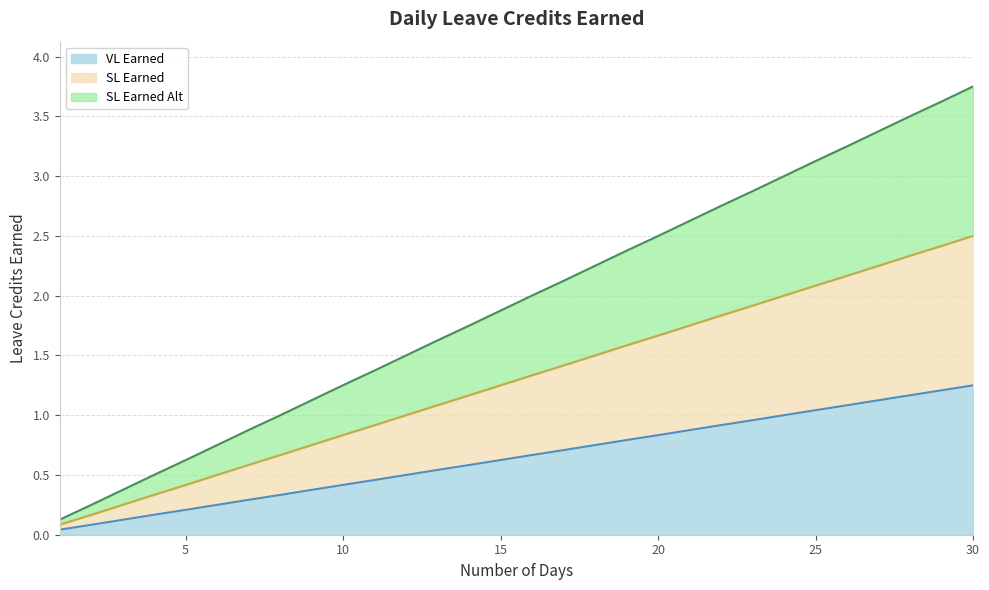

What is the value of the SL Earned point at the 17th from the left?

1.4